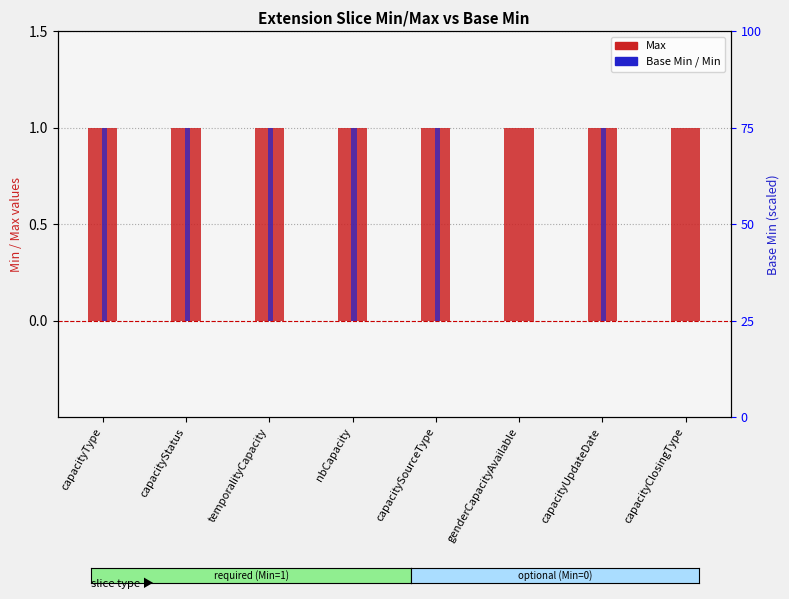

At which category is the sum across all series the highest?

capacityType